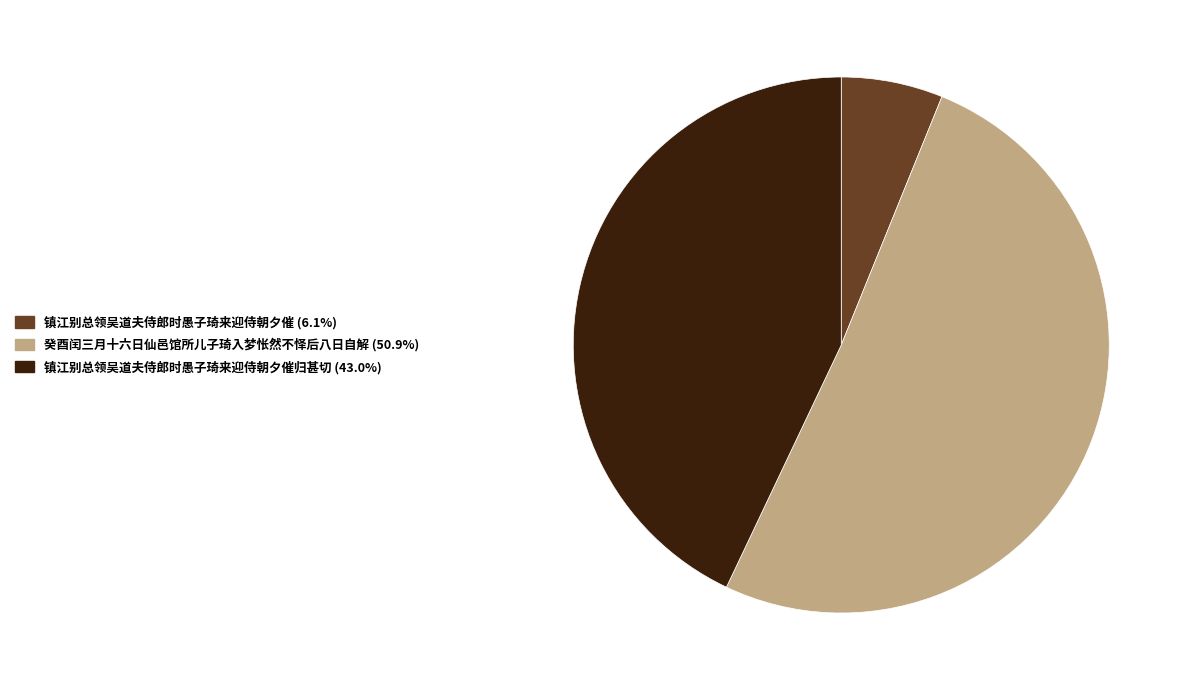

Is there a majority slice in this chart?

Yes